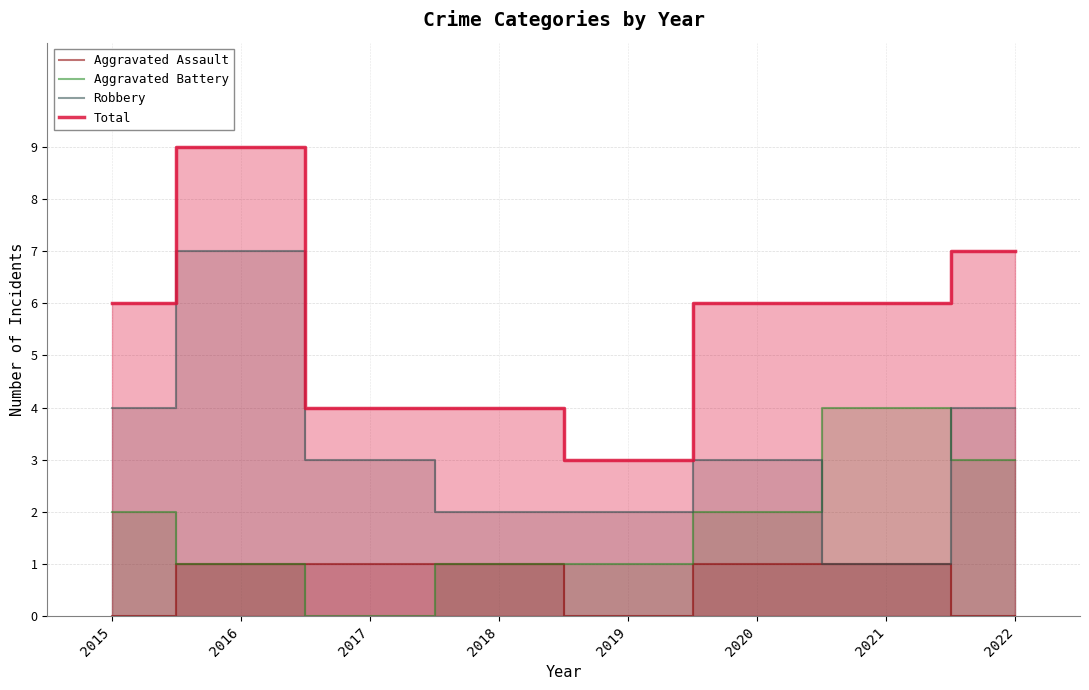

True or false: Robbery and Aggravated Assault intersect in this chart.

False